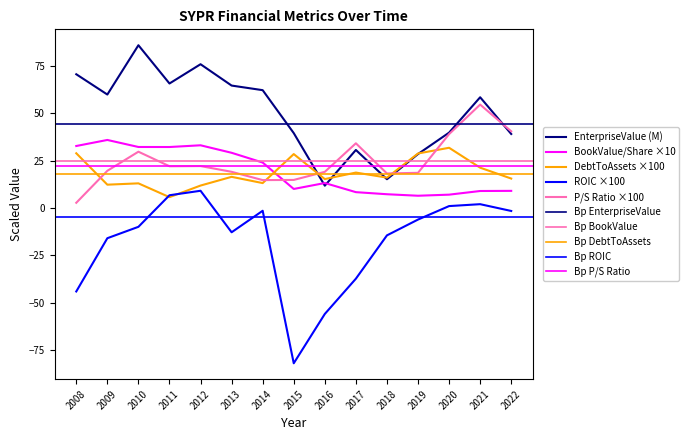

Is this an area chart (filled region under the line)?

No